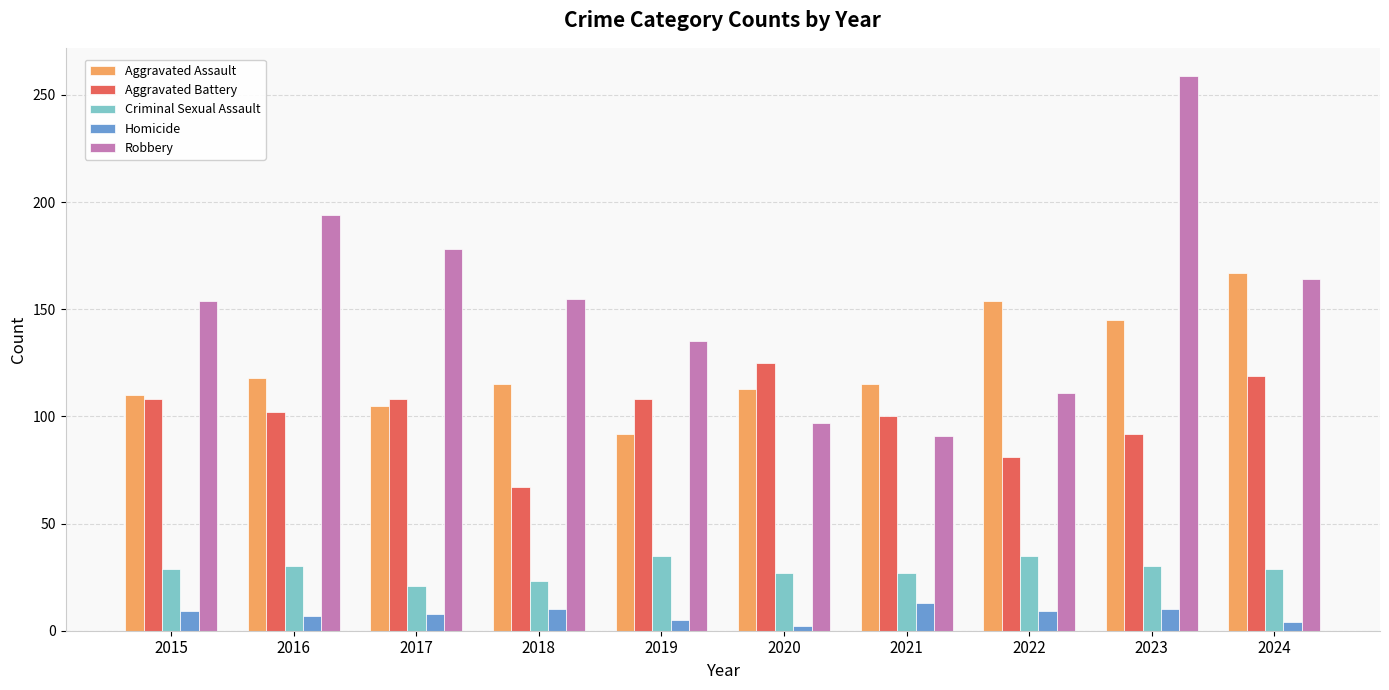

What are all the series names shown in the legend?

Aggravated Assault, Aggravated Battery, Criminal Sexual Assault, Homicide, Robbery